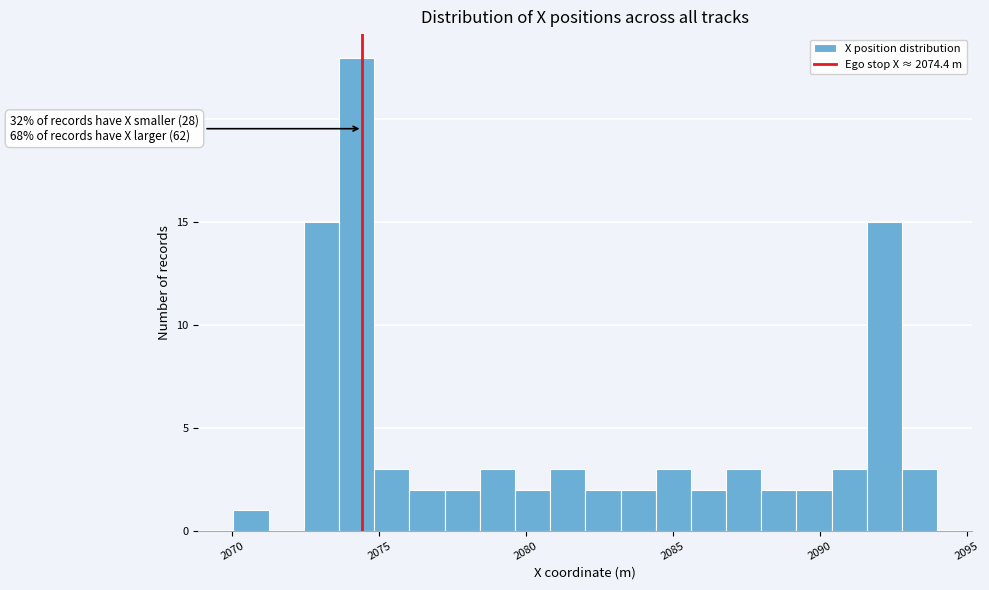

Around what value on the x-axis is the tallest bar? Give the approximate position of its centre, as read against the axis.

2074.0